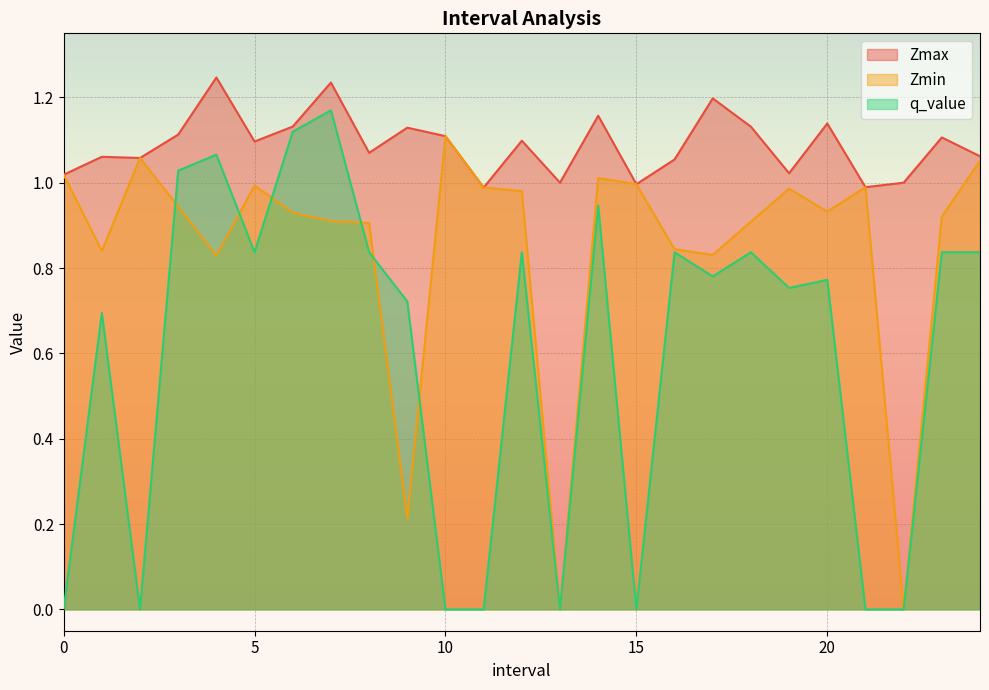

Rank the categories by Zmin value from highest to lowest.

10.0, 2.0, 24.0, 0.0, 14.0, 15.0, 5.0, 21.0, 11.0, 19.0, 12.0, 3.0, 20.0, 6.0, 23.0, 7.0, 18.0, 8.0, 16.0, 1.0, 17.0, 4.0, 9.0, 13.0, 22.0